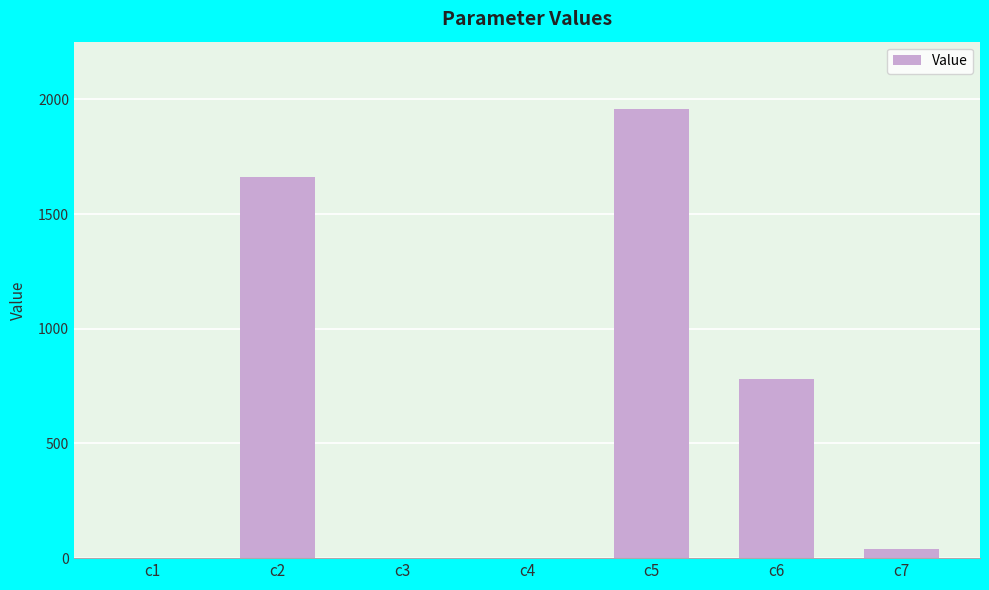

What is the sum of all values?

4444.9